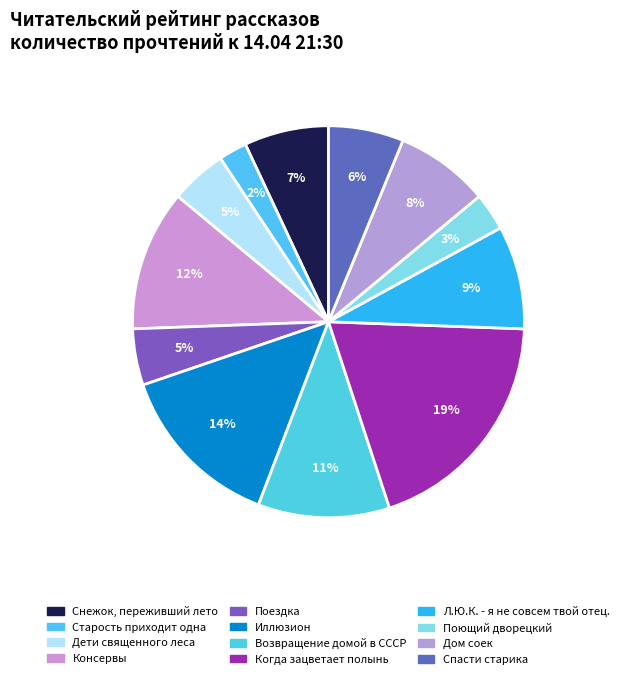

Combined, what portion of the pie is Когда зацветает полынь and Дом соек?

27.1%